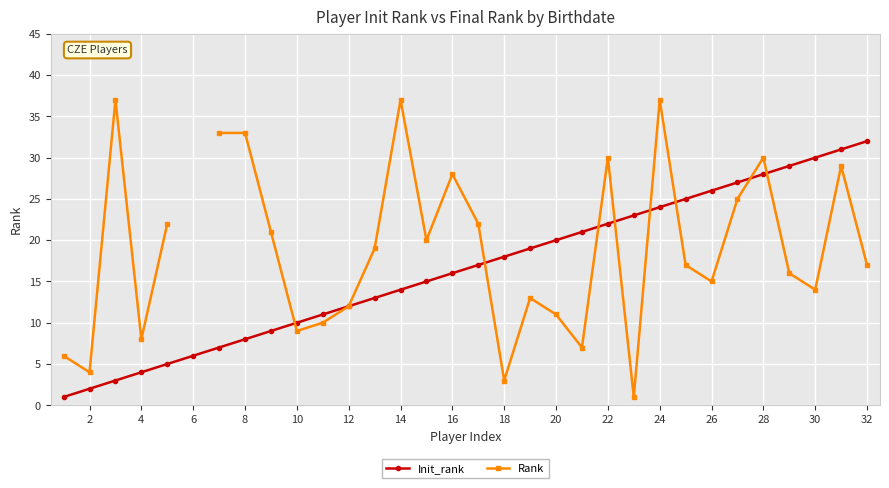

Is this an area chart (filled region under the line)?

No